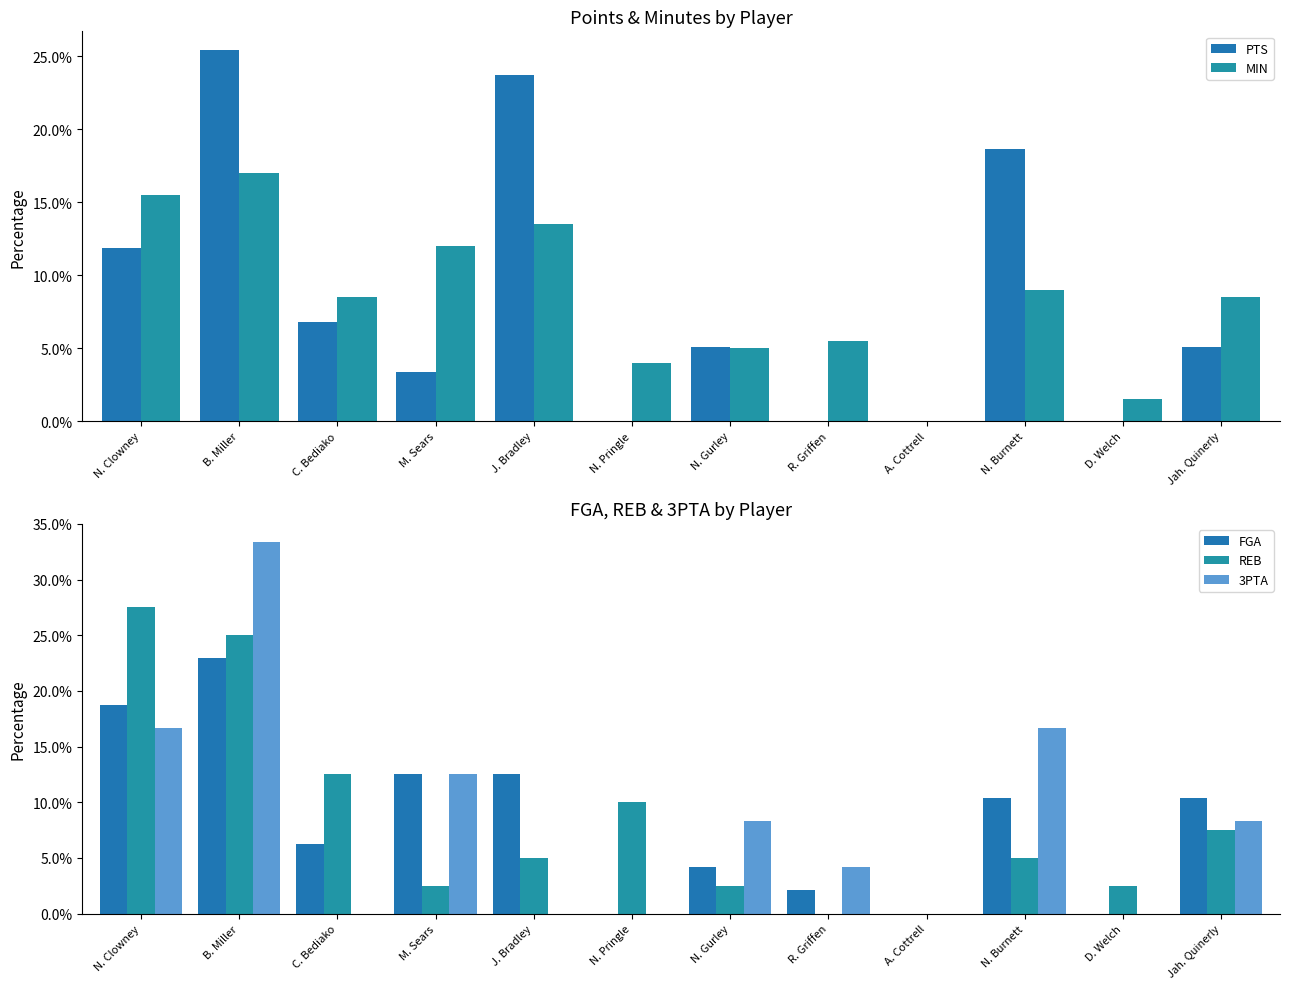

How many groups of bars are there?

12